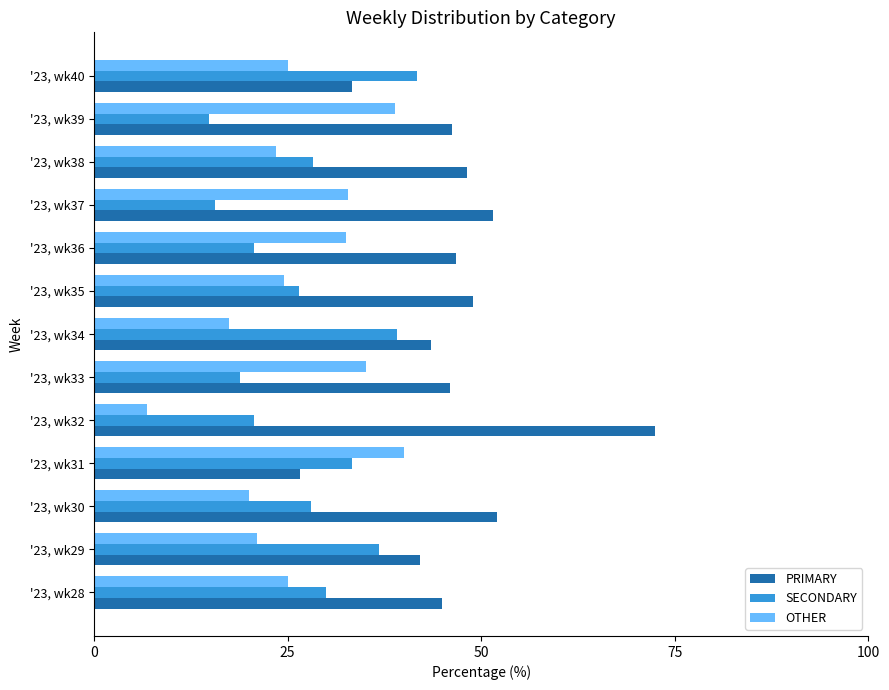

The value of SECONDARY at '23, wk38 is 28.2. True or false?

True